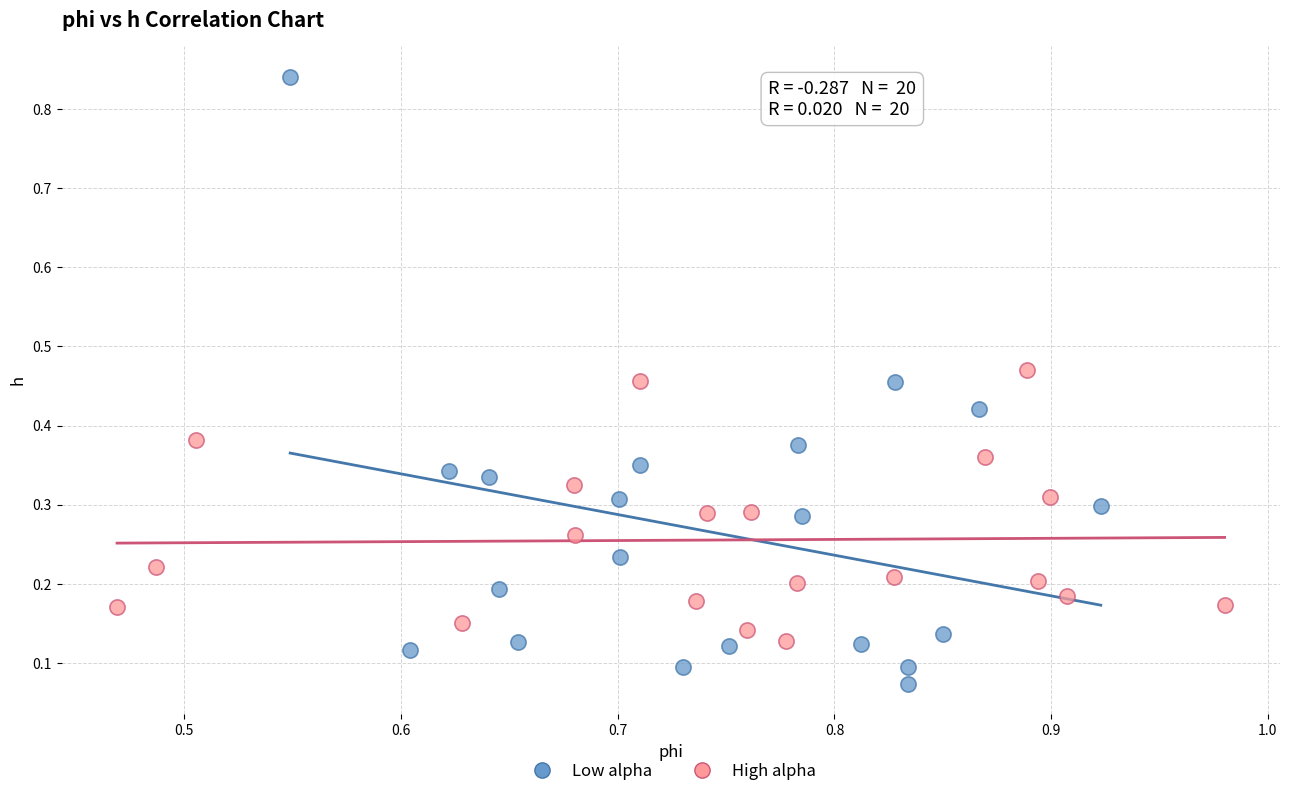

Which series reaches the minimum Y coordinate?

Low alpha